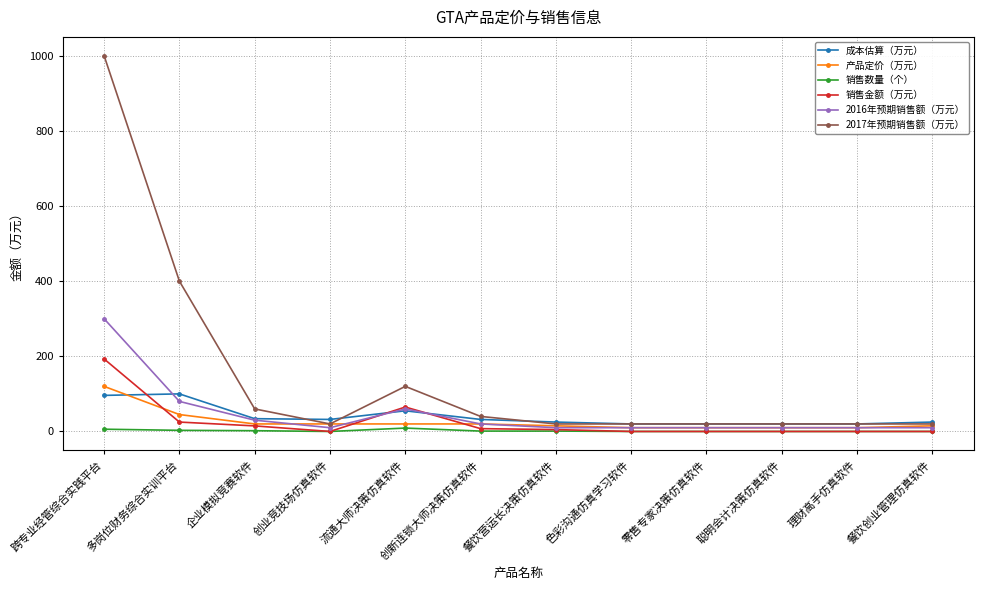

Where is the first local maximum for 2016年预期销售额（万元）?

流通大师决策仿真软件